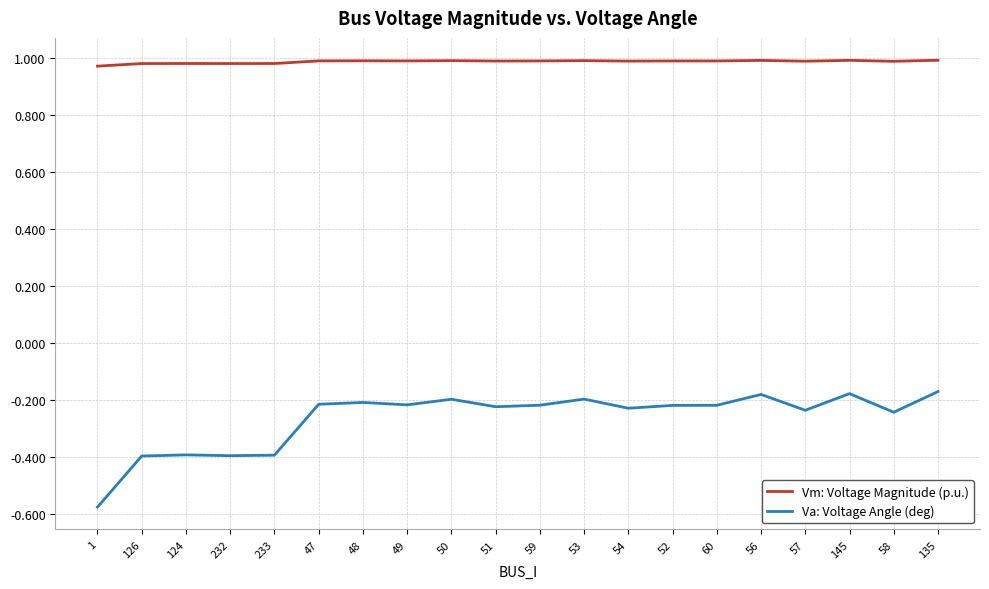

Does the chart display data point markers on the line(s)?

No